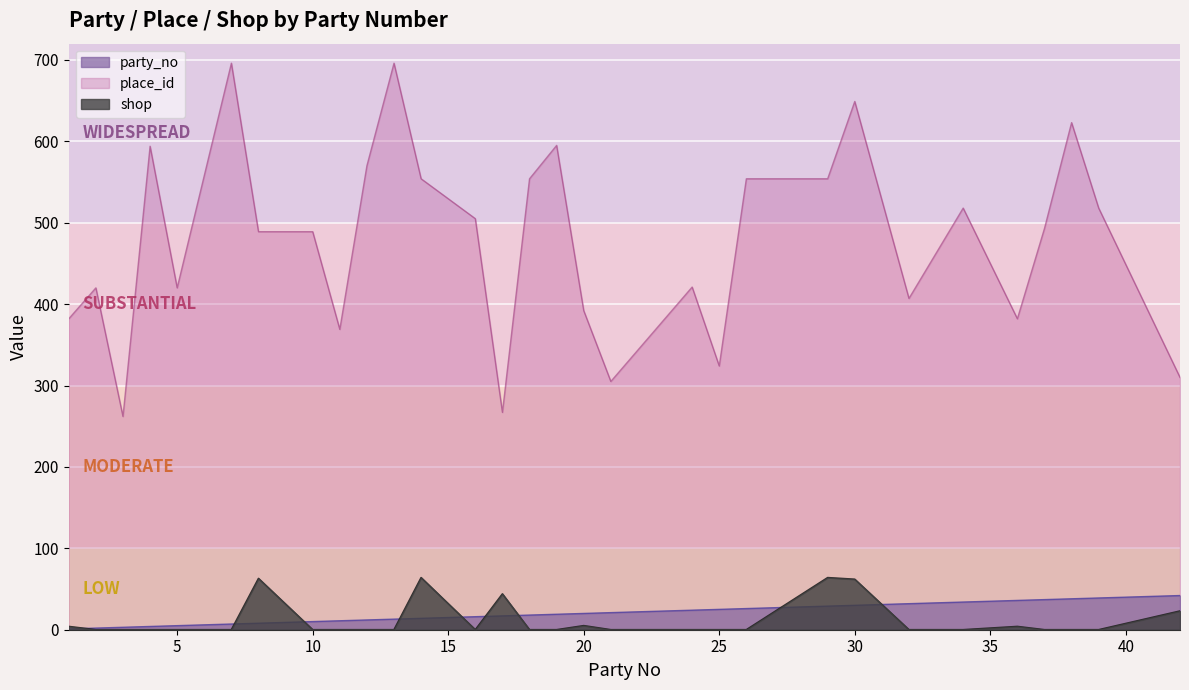

True or false: place_id and party_no cross at least once.

False